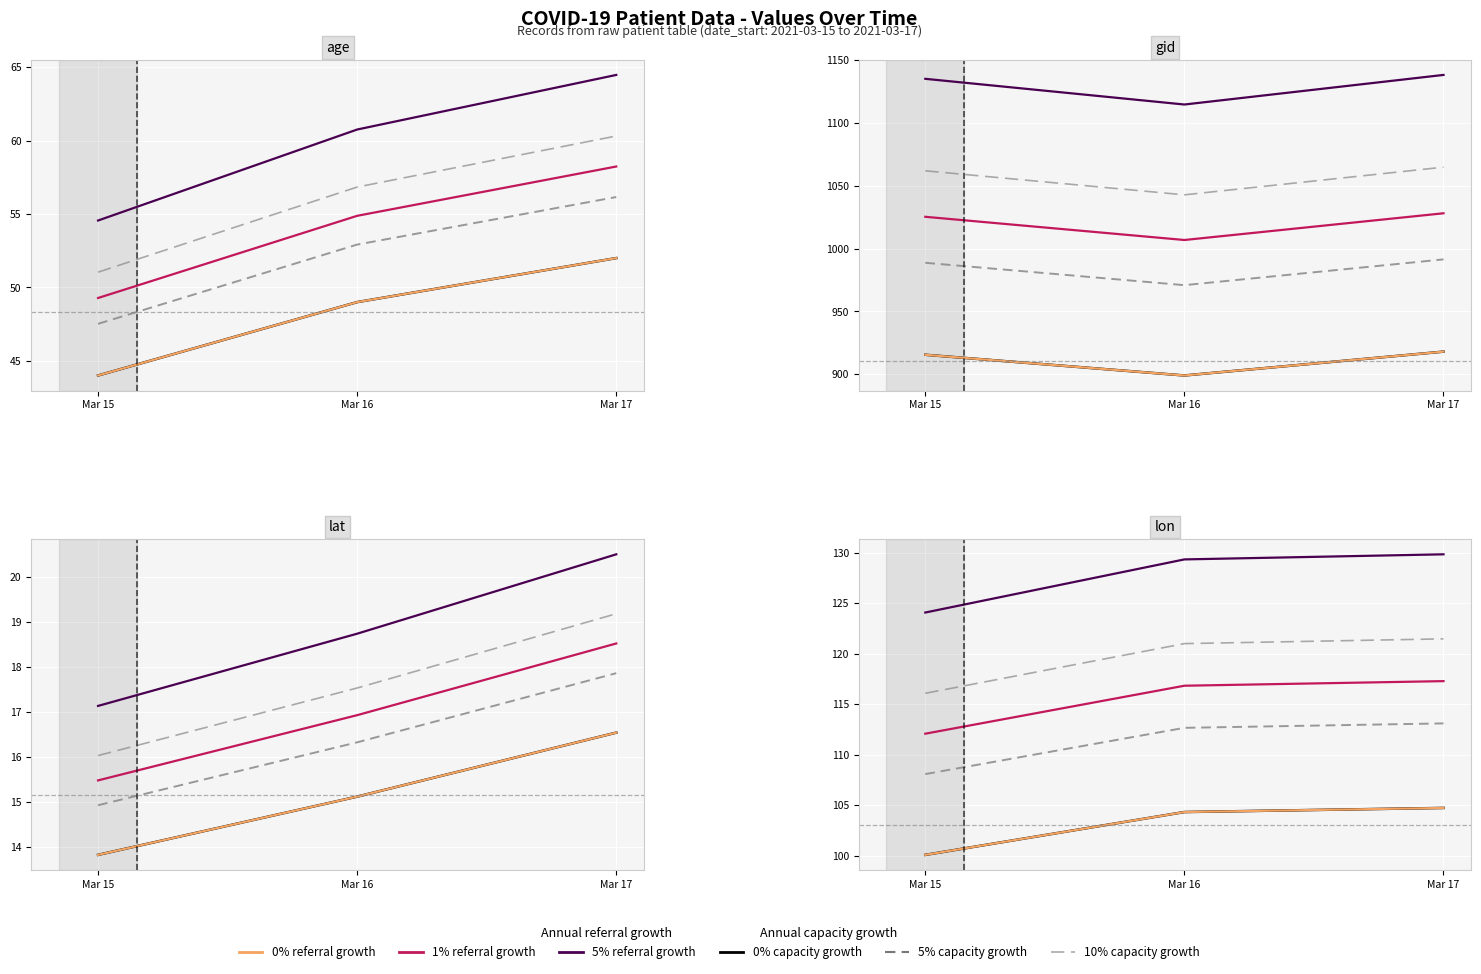

What is the highest value of the 5% referral growth series?

129.9